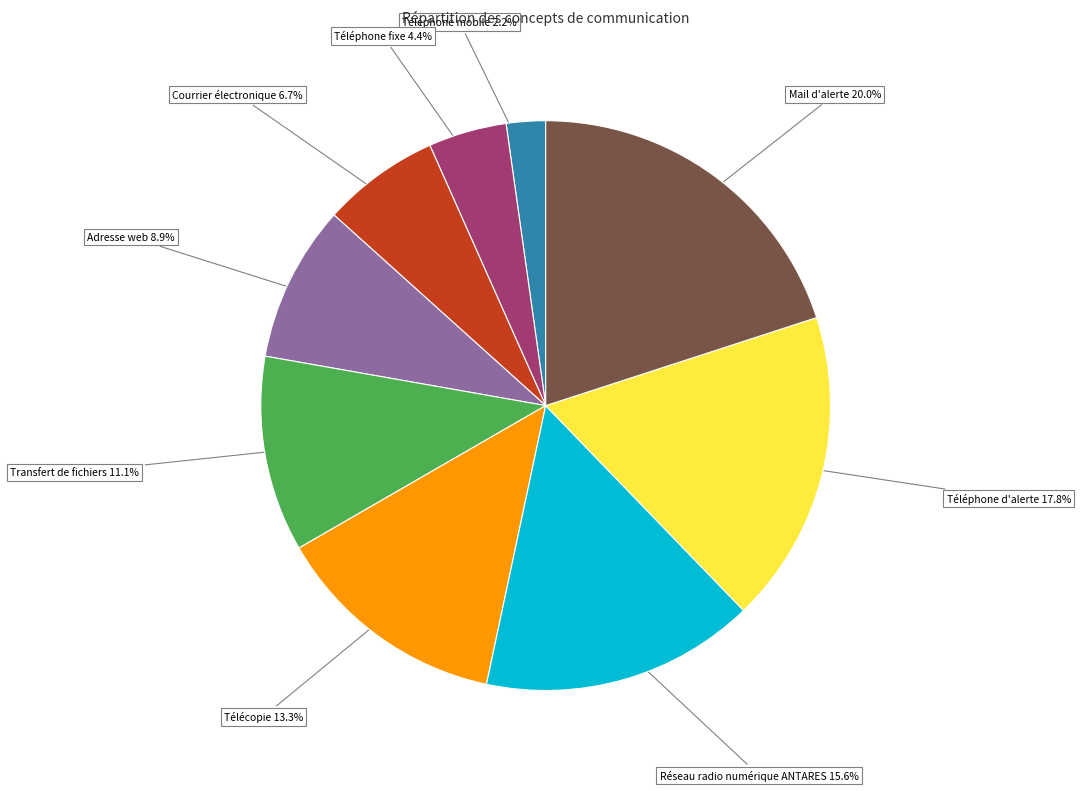

Rank the categories by value from lowest to highest.

Téléphone mobile, Téléphone fixe, Courrier électronique, Adresse web, Transfert de fichiers, Télécopie, Réseau radio numérique ANTARES, Téléphone d'alerte, Mail d'alerte